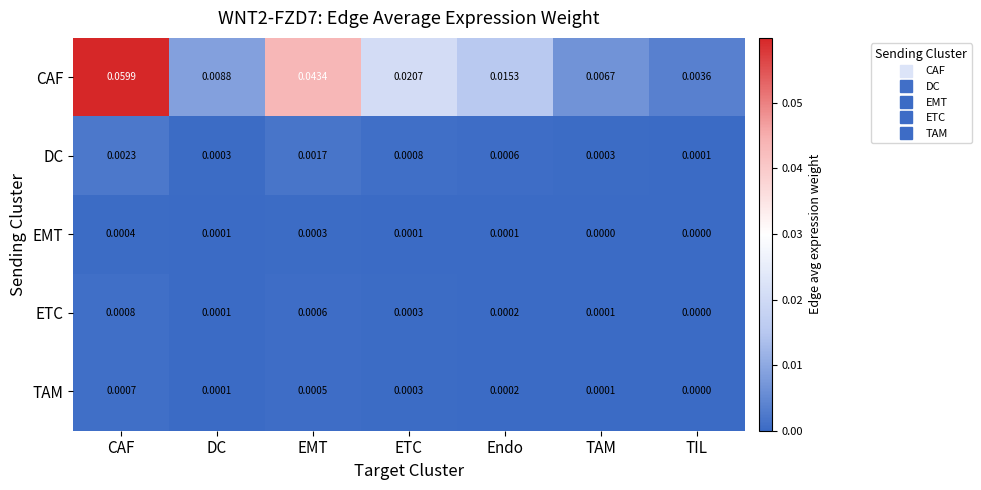

Is the value of DC at ETC greater than the value of ETC at ETC?

Yes